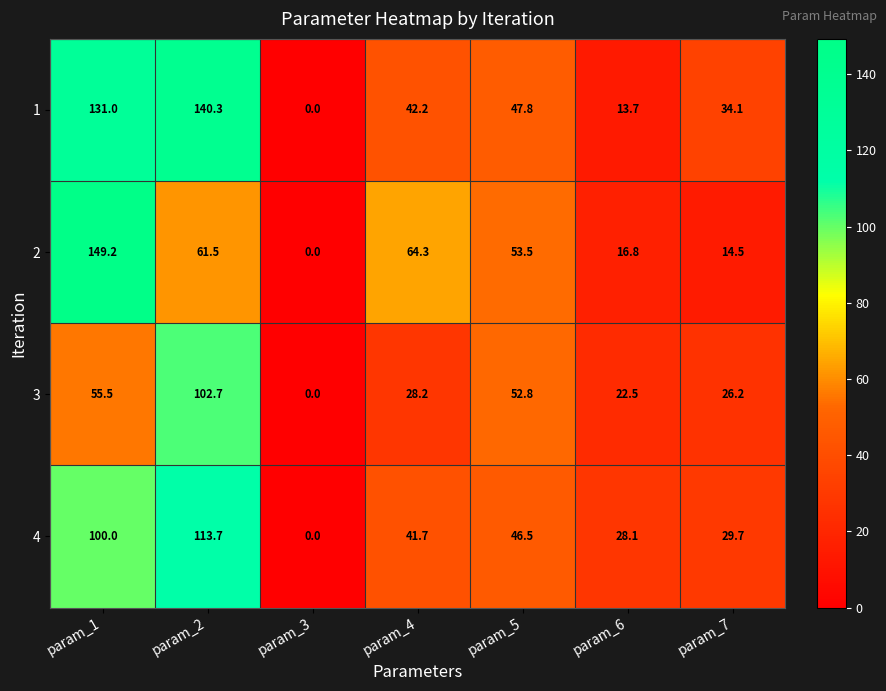

Count the number of categories in the chart.

7